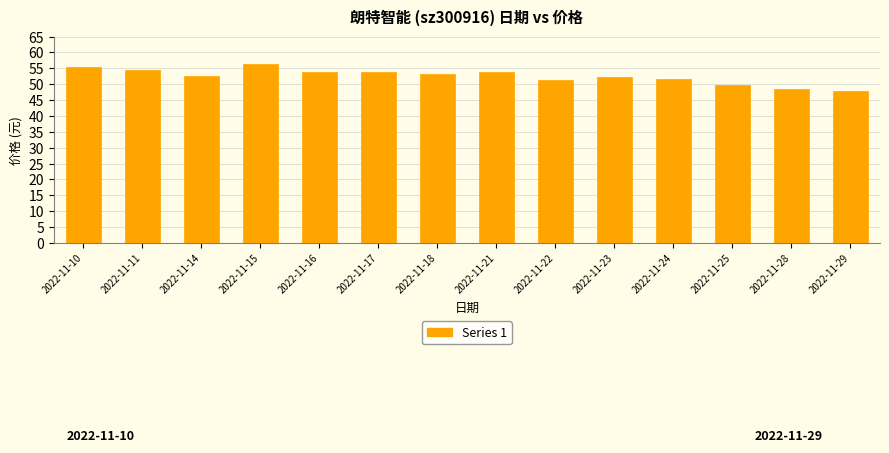

True or false: the data shows 51.4 at 2022-11-22.

True